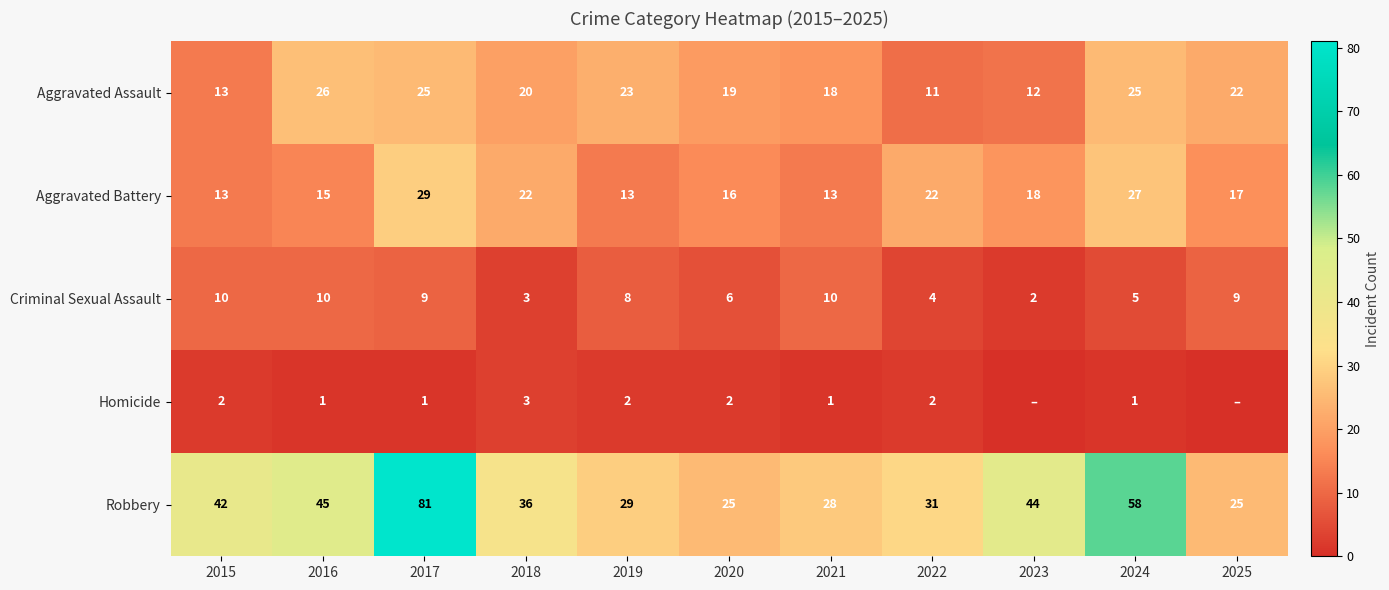

Rank the series by their maximum value, from lowest to highest.

Homicide, Criminal Sexual Assault, Aggravated Assault, Aggravated Battery, Robbery